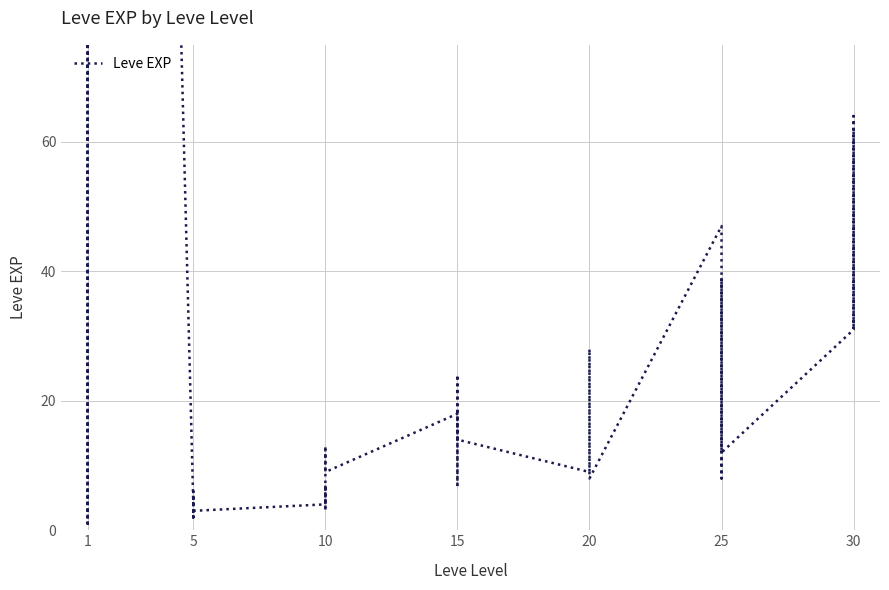

How many lines are shown in the chart?

1